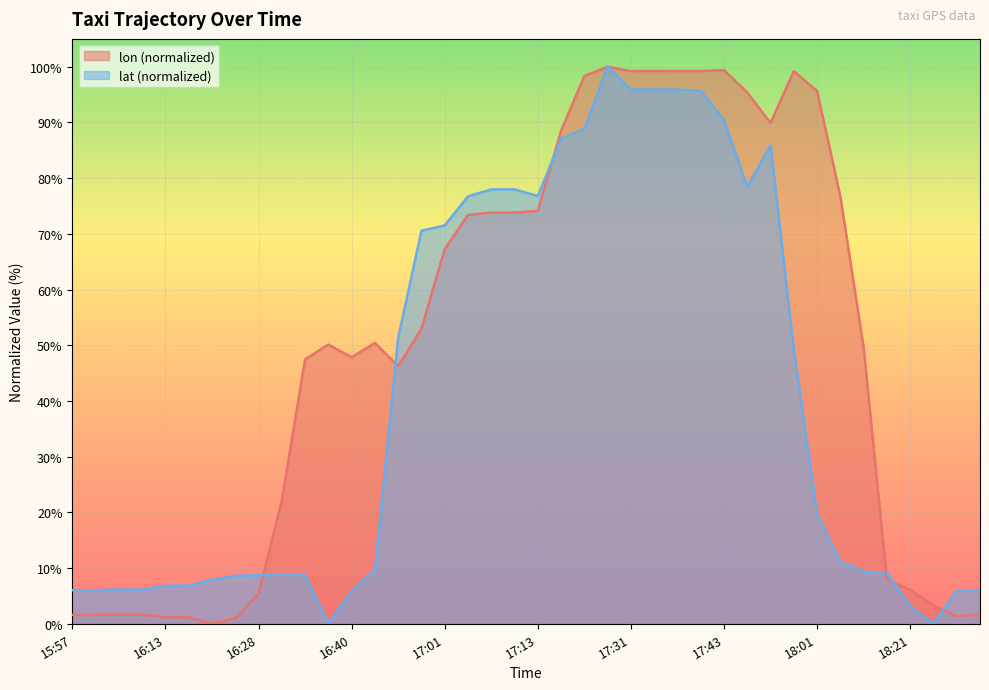

At which category is the sum across all series the highest?

17:28